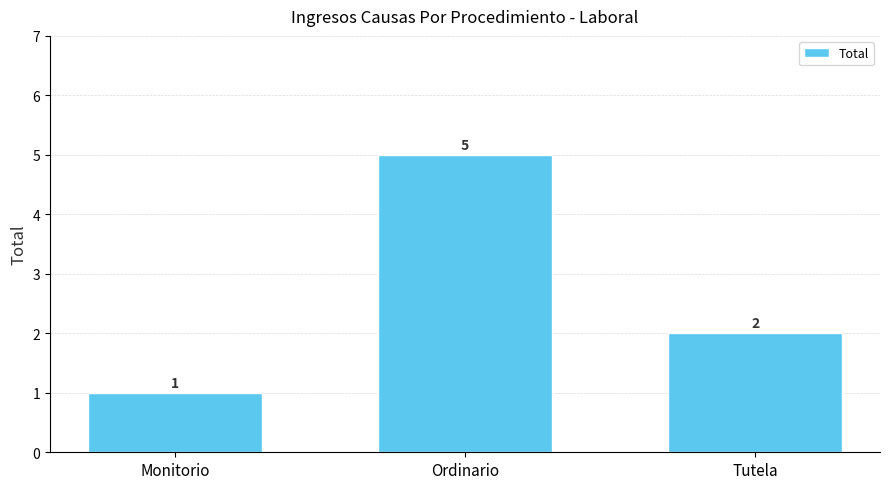

Reading left to right, what are all the values shown in this chart?

1	5	2